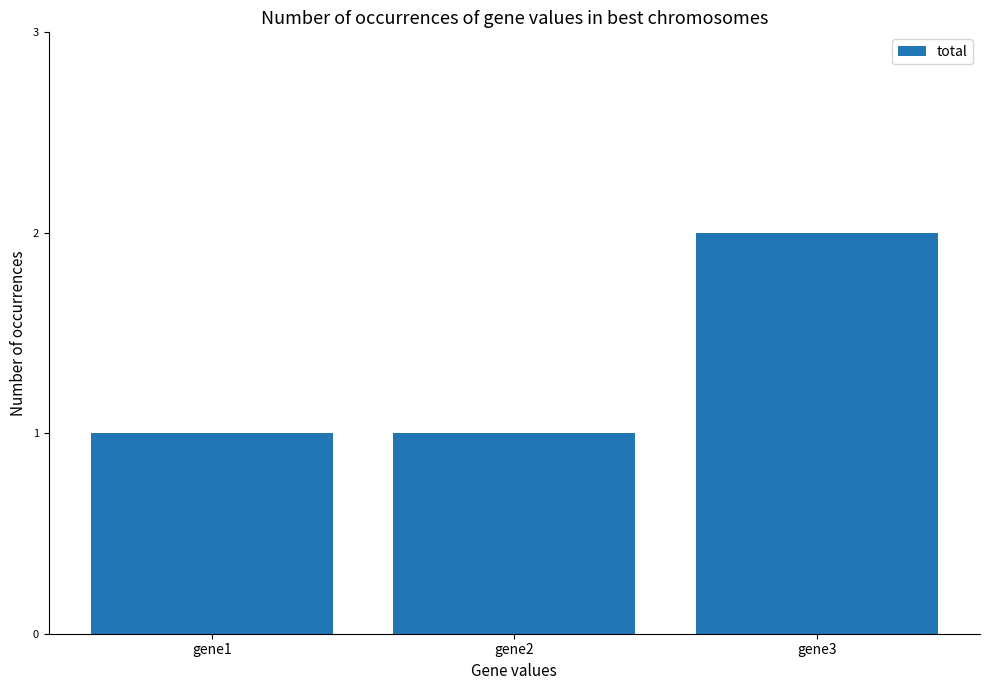

The chart shows a value of 1 at gene1. True or false?

True